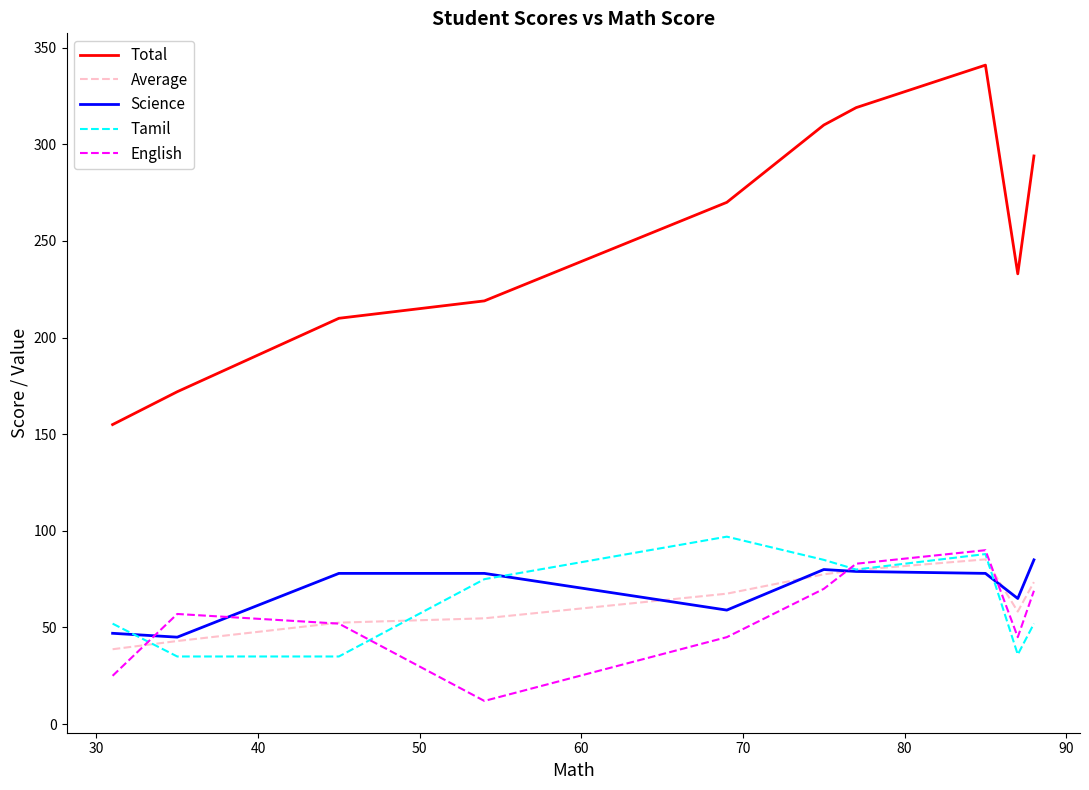

Which series has the widest spread of values?

Total